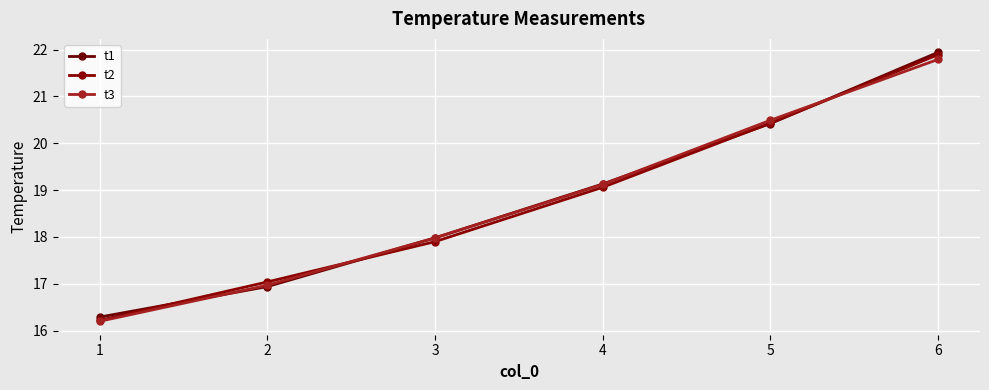

At how many categories does at least one series exceed 16?

6